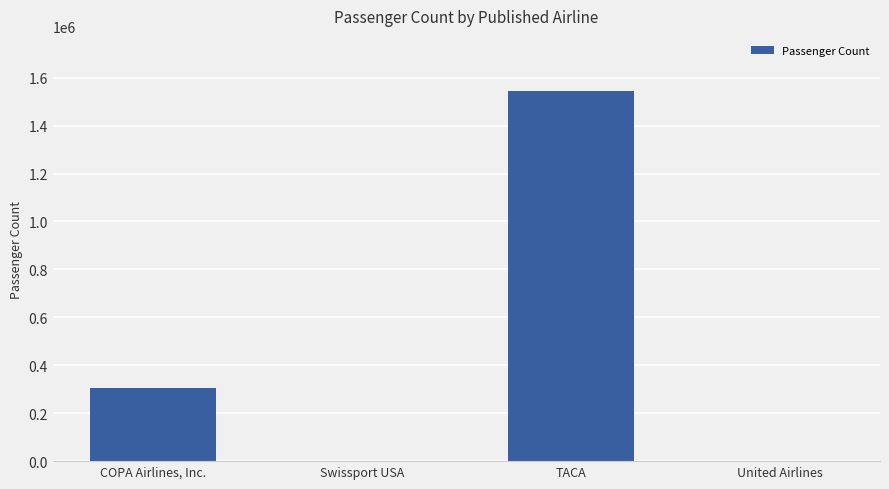

Approximately how many times larger is the value at TACA compared to Swissport USA?

3296.7